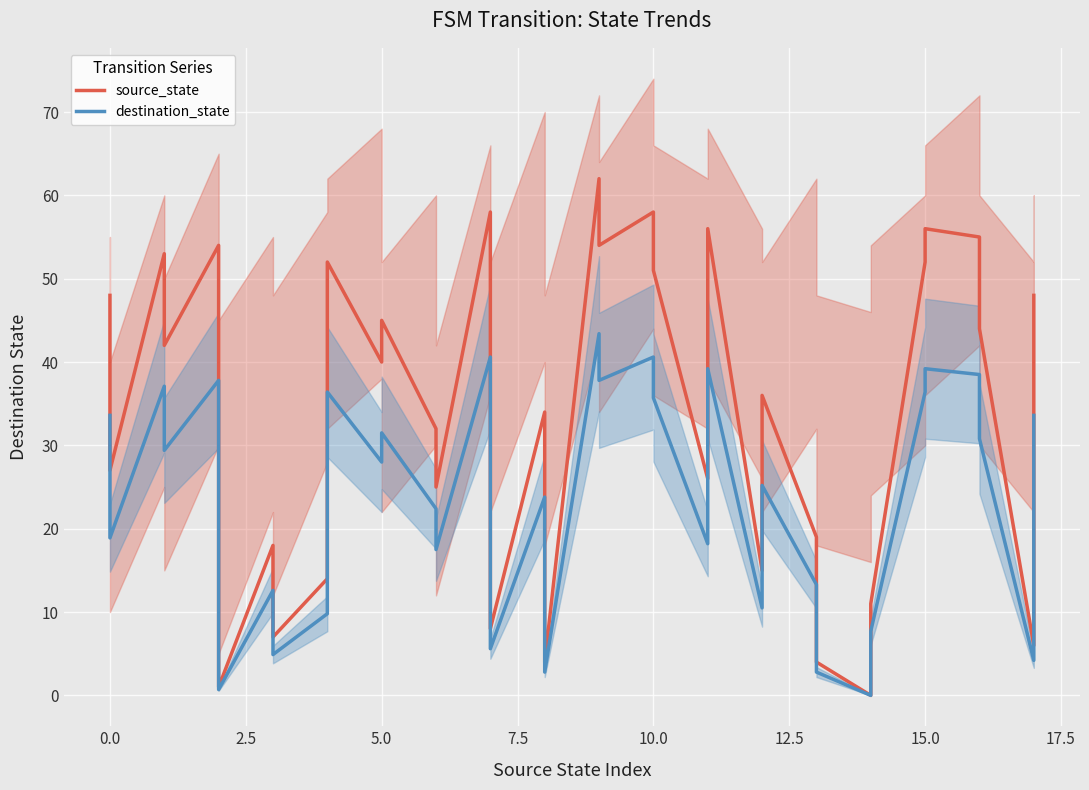

At how many categories does at least one series exceed 47?

14